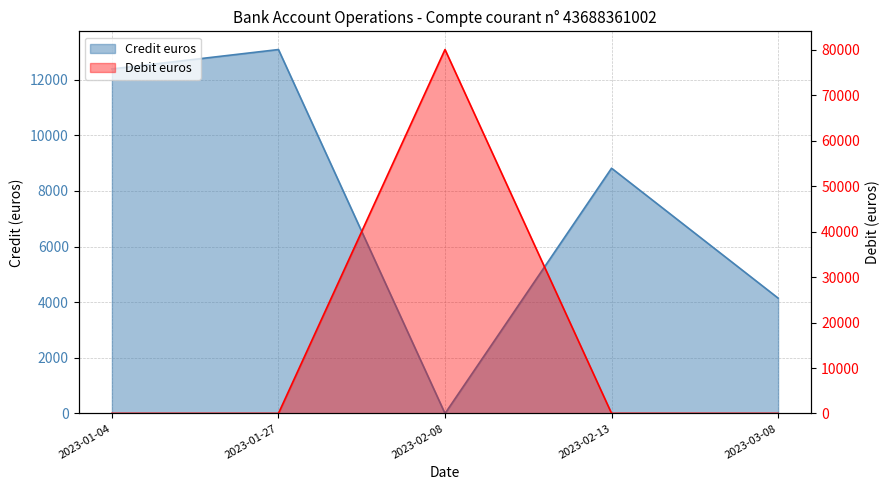

What is the approximate value of Credit euros at 2023-03-08?

4147.3